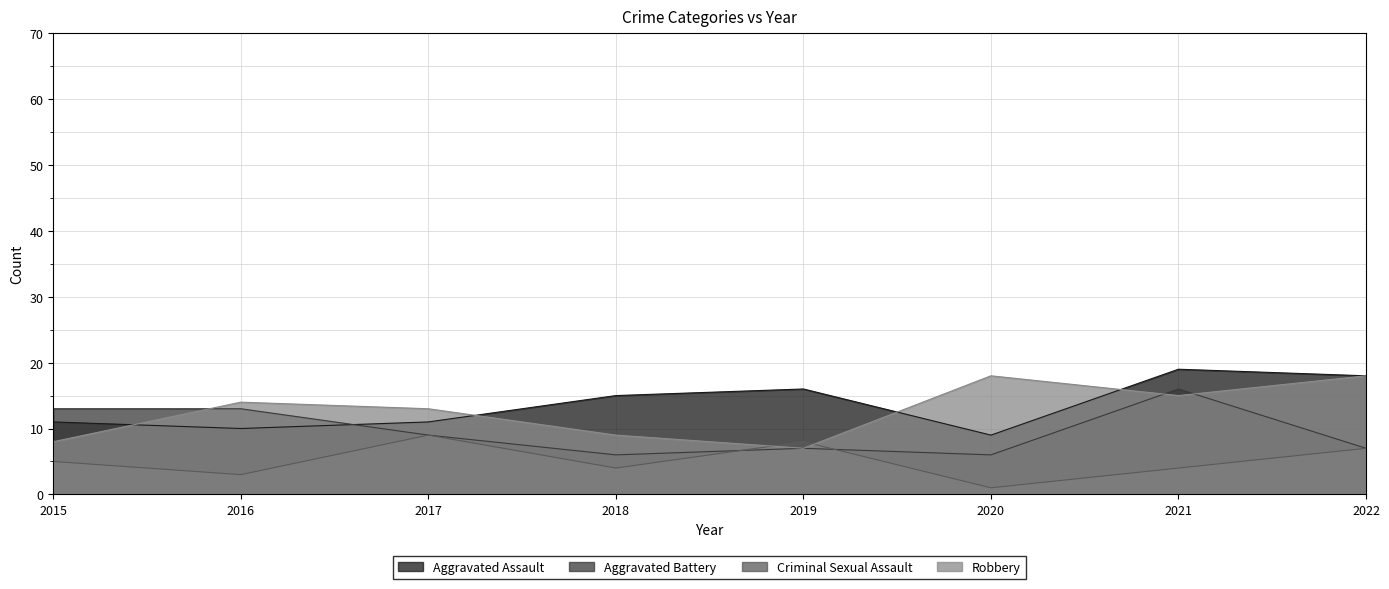

Where is the first local minimum for Aggravated Battery?

2018